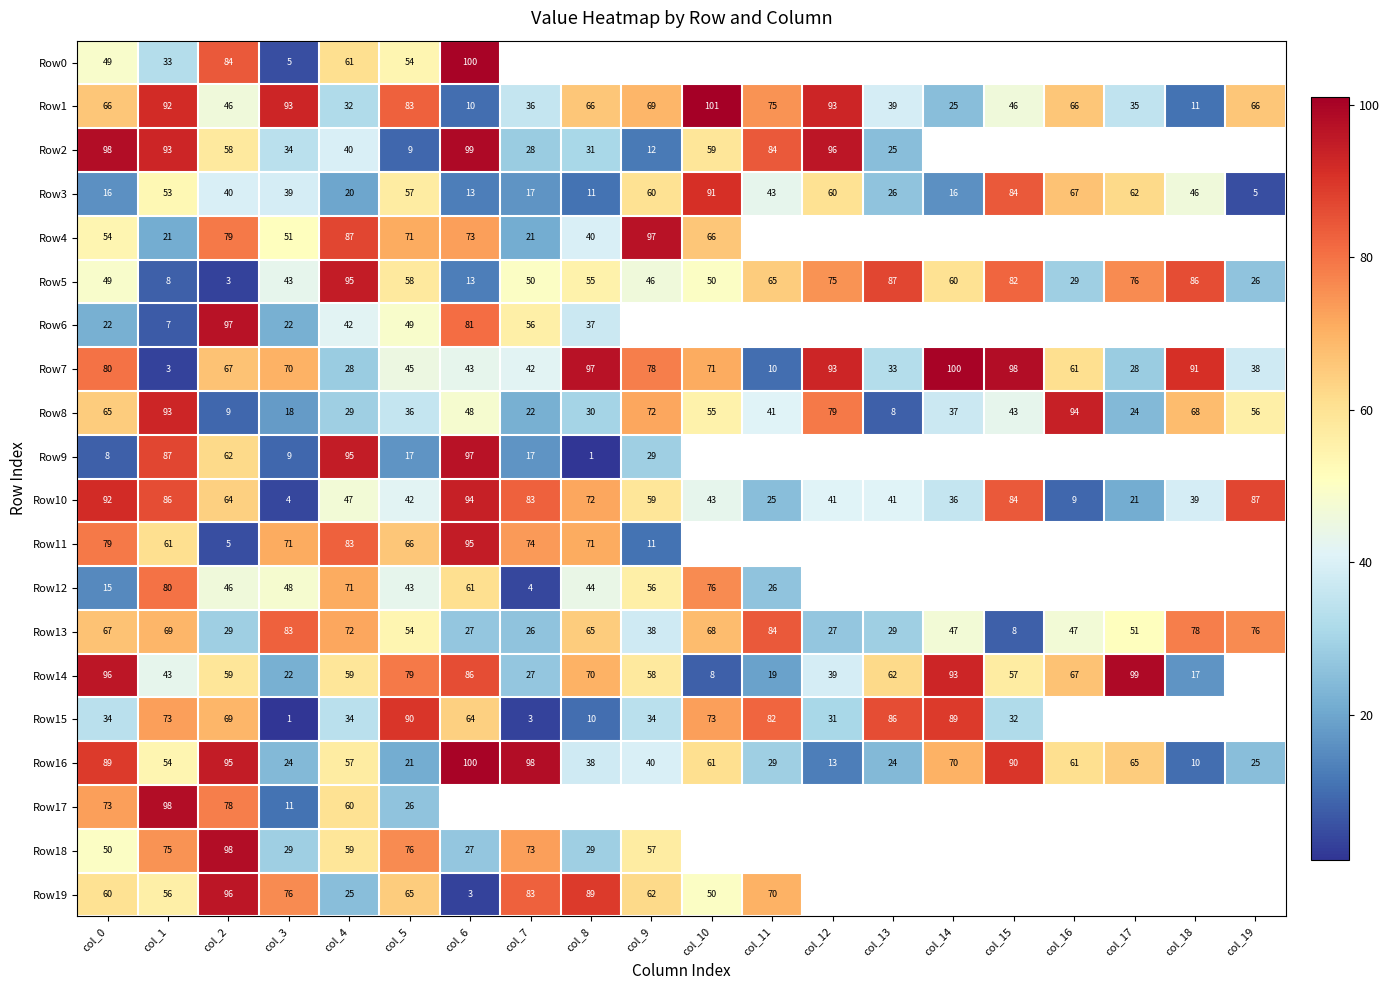

Is the value of Row2 at col_7 greater than the value of Row1 at col_7?

No